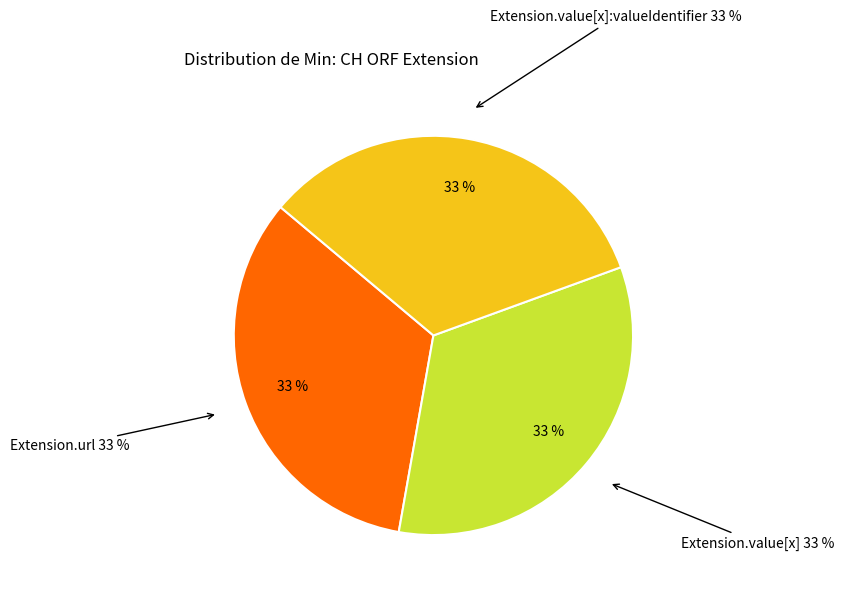

True or false: Extension.url accounts for 33% of the total.

True